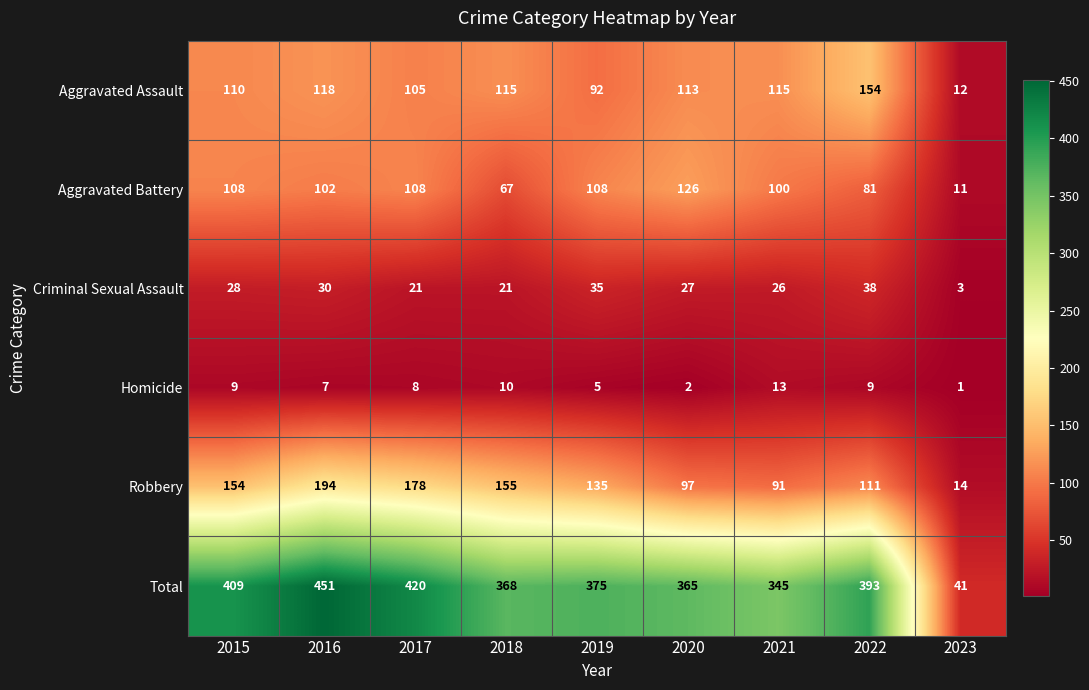

Rank the series by their maximum value, from lowest to highest.

Homicide, Criminal Sexual Assault, Aggravated Battery, Aggravated Assault, Robbery, Total